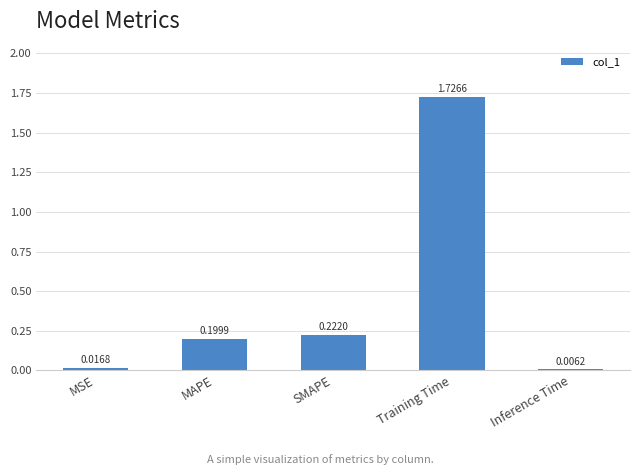

At which category does the chart reach its peak across all series?

Training Time